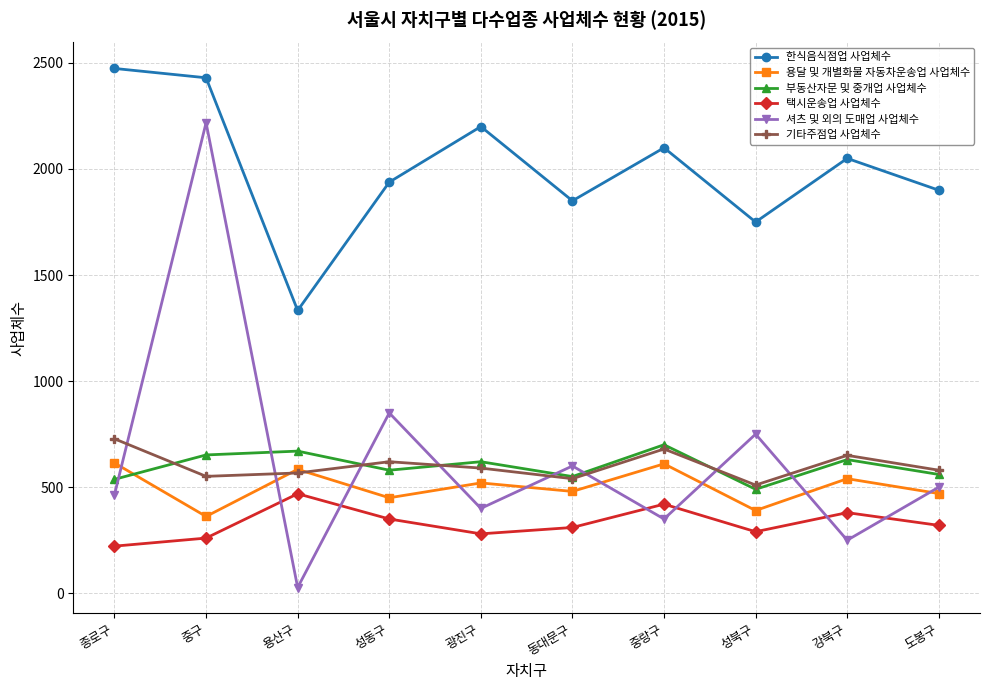

Which series has the largest range (max minus min)?

셔츠 및 외의 도매업 사업체수